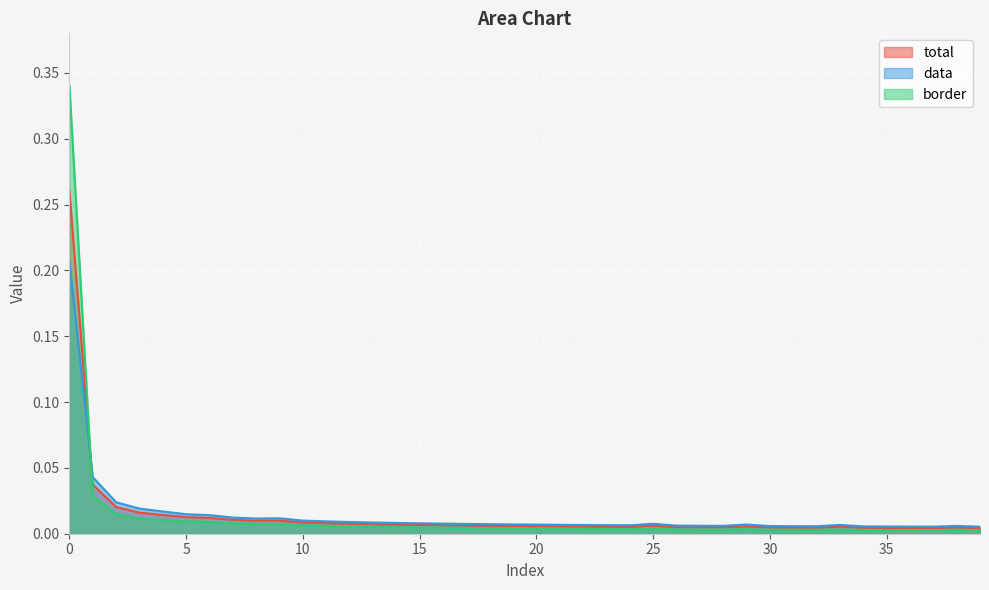

True or false: data and total cross at least once.

True